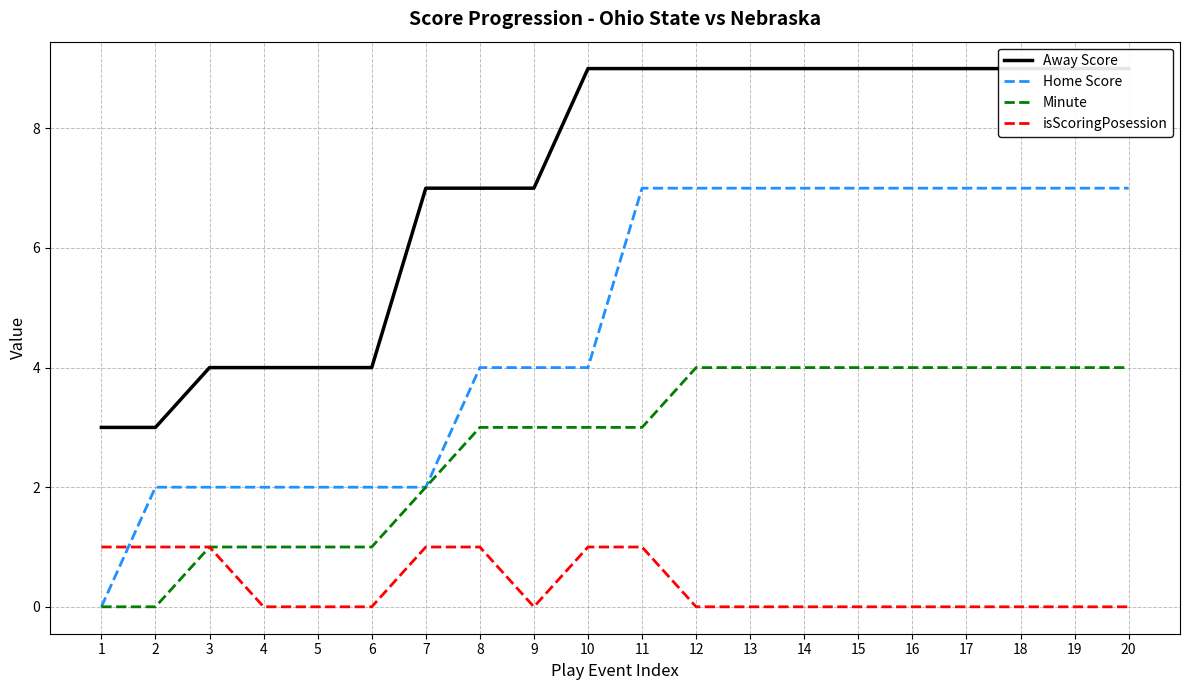

Between 20 and 1, which is larger?

20